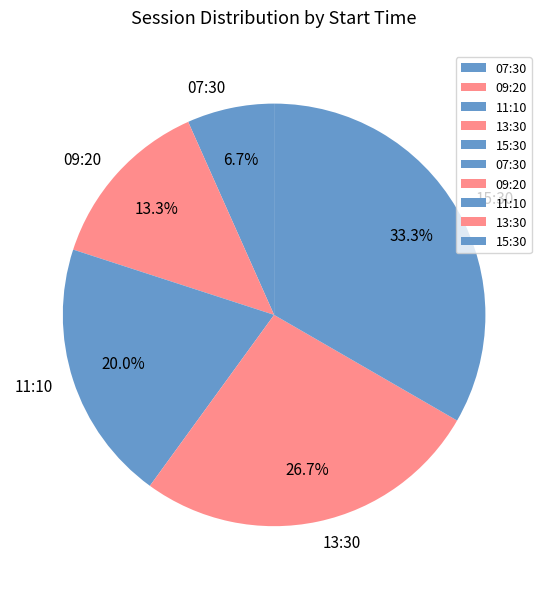

How much of the chart is everything except 13:30?

73.3%